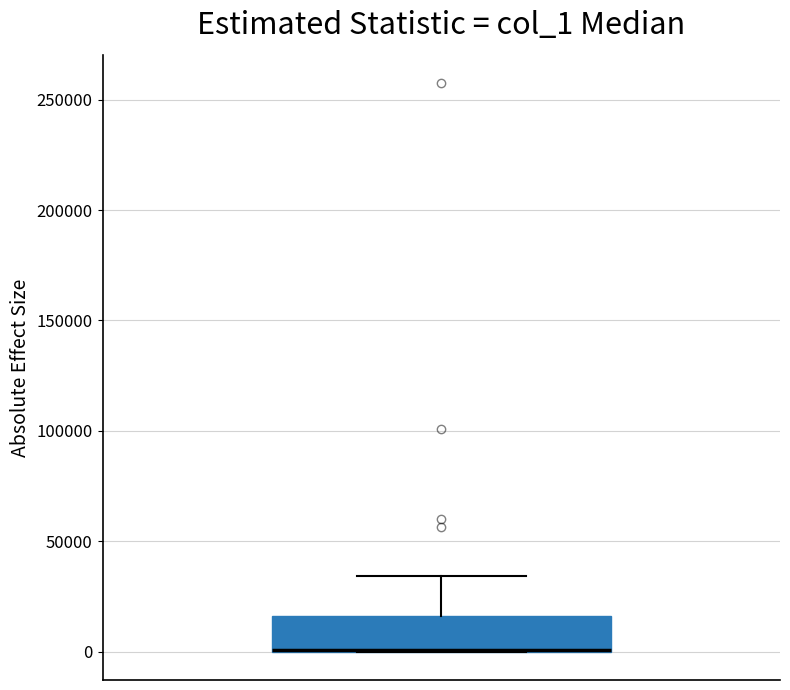

Where does the upper whisker of the box end on the y-axis? The values are not printed on the chart, so give them approximately, as read against the axis.

35000